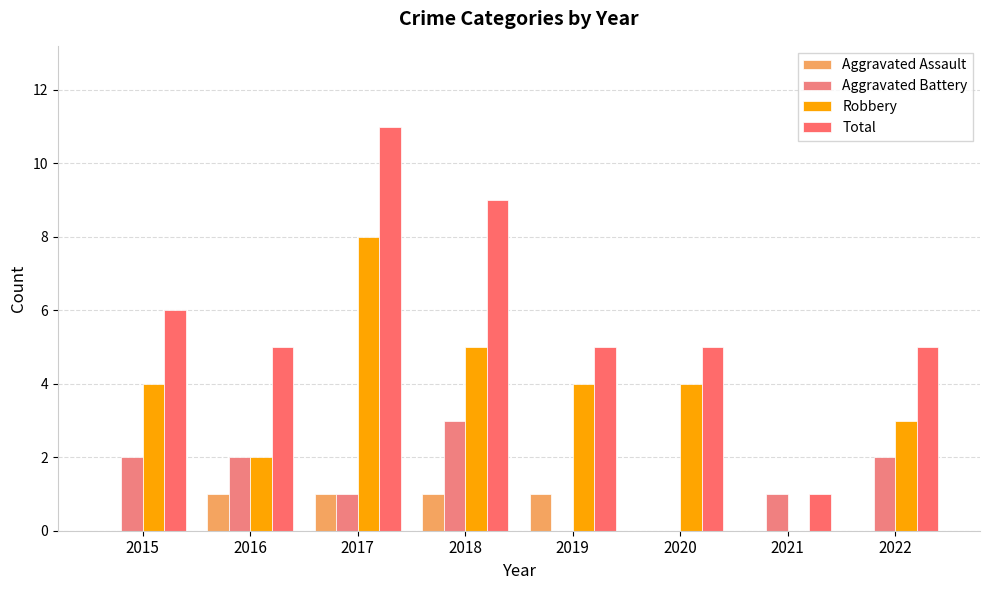

What is the spread (max minus min) of values at 2020?

5